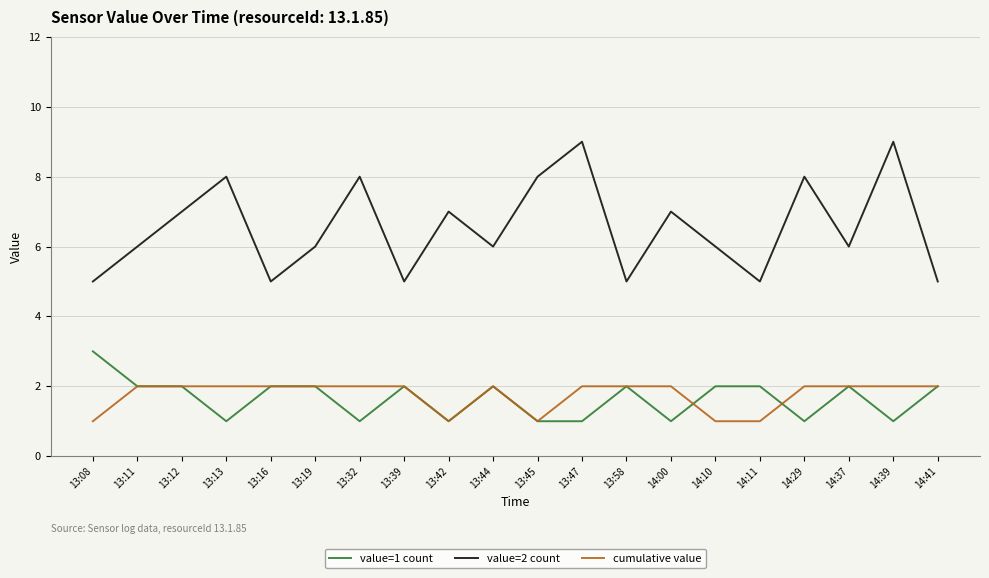

Read the value=1 count value at 14:41.

2